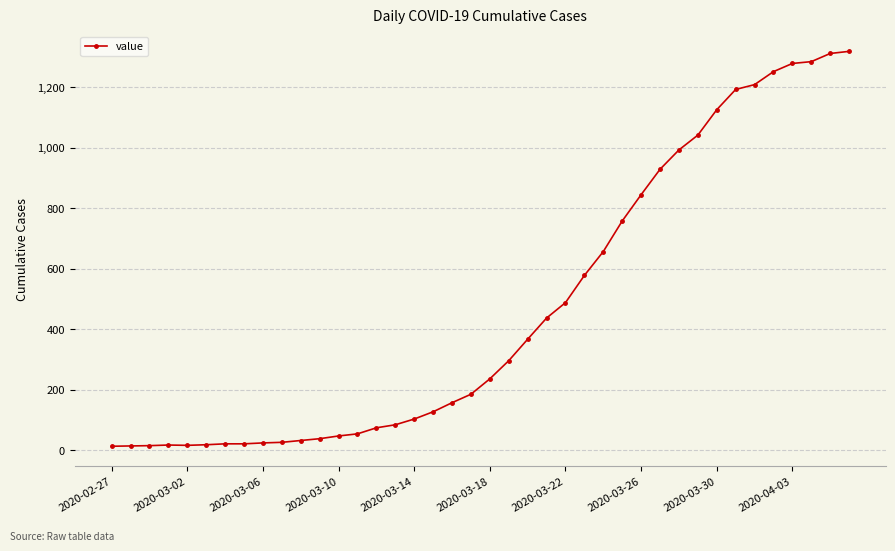

Does the chart display data point markers on the line(s)?

Yes